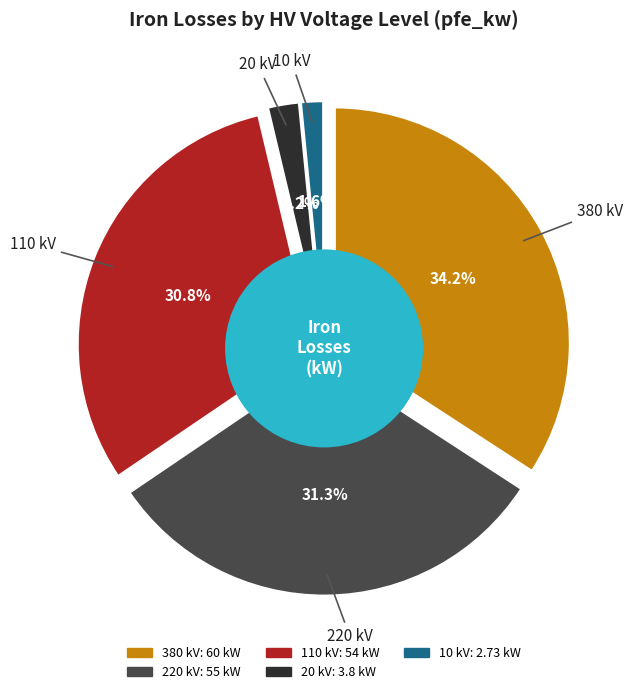

What is the ratio of the value at 380 kV to the value at 10 kV?

22.0